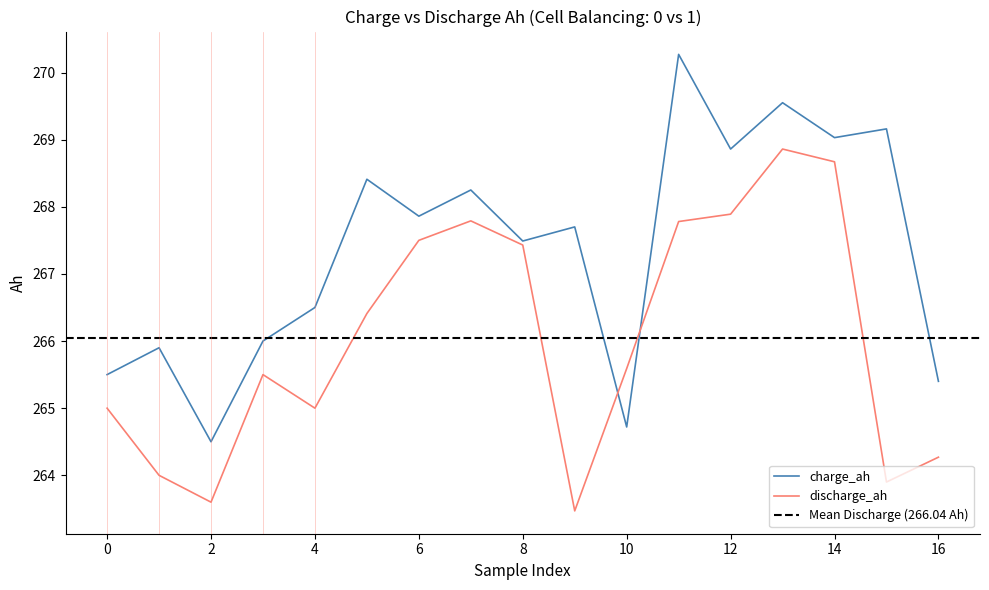

The discharge_ah series shows 174.8 at 0. True or false?

False